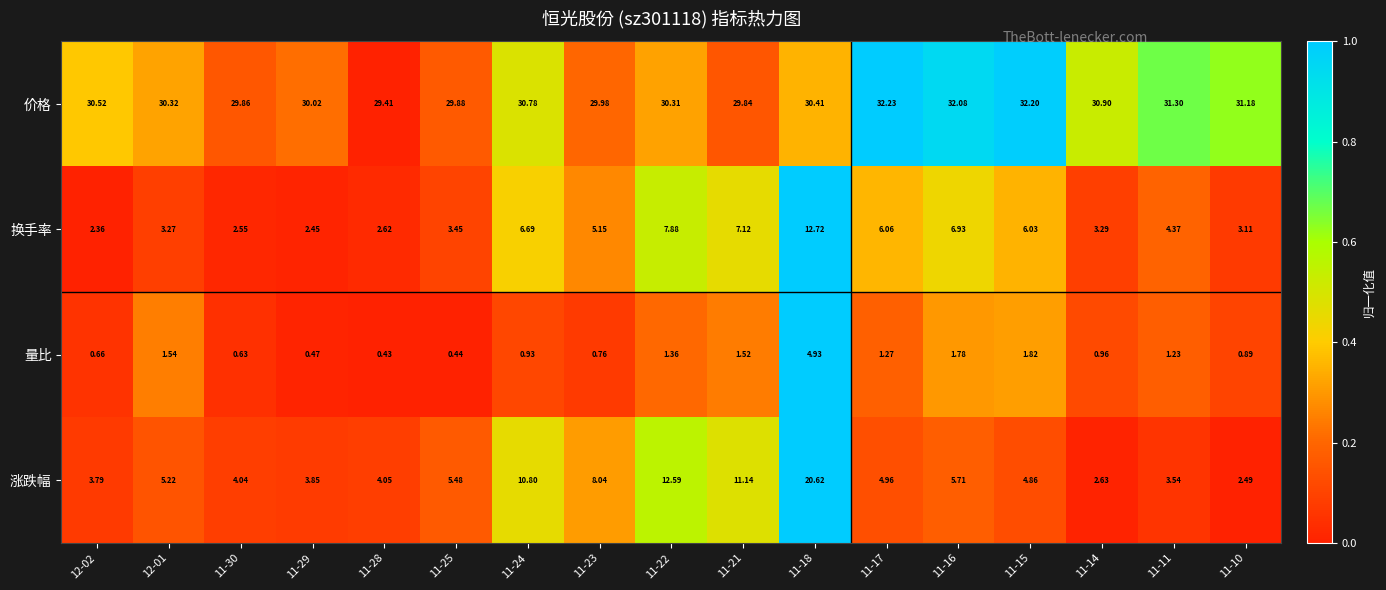

Which series has the largest total across all categories?

价格